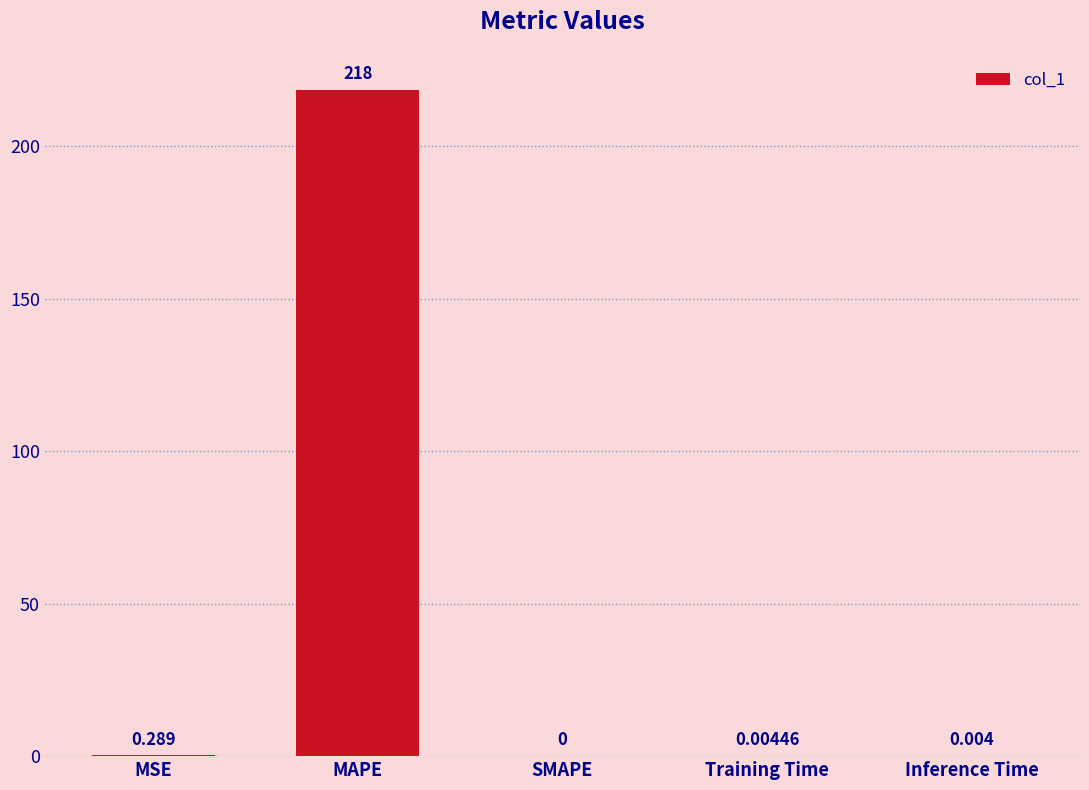

Which category has the highest value across all series?

MAPE